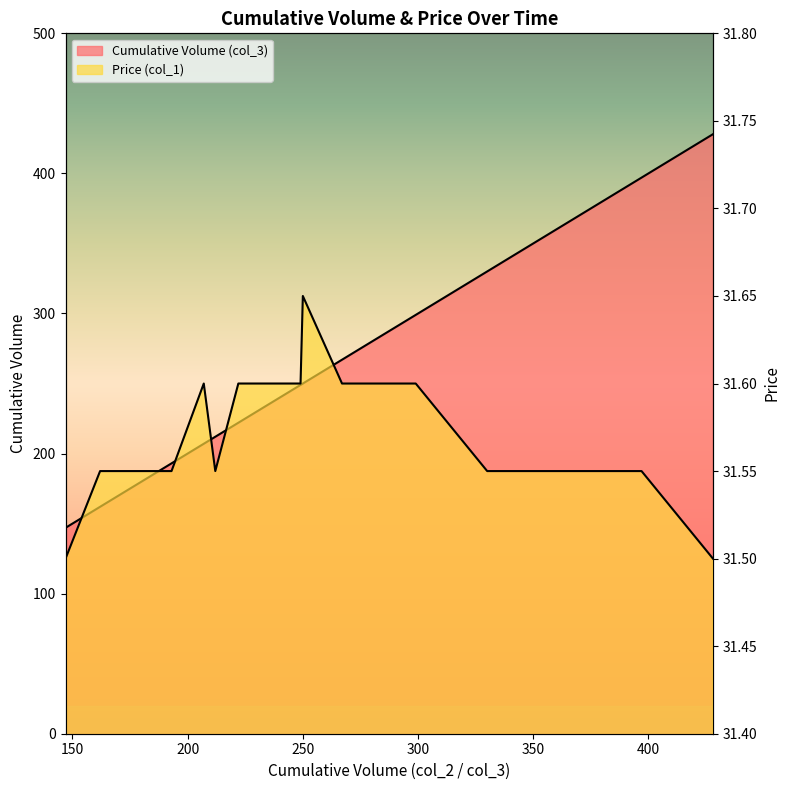

Which series has the largest range (max minus min)?

Cumulative Volume (col_3)